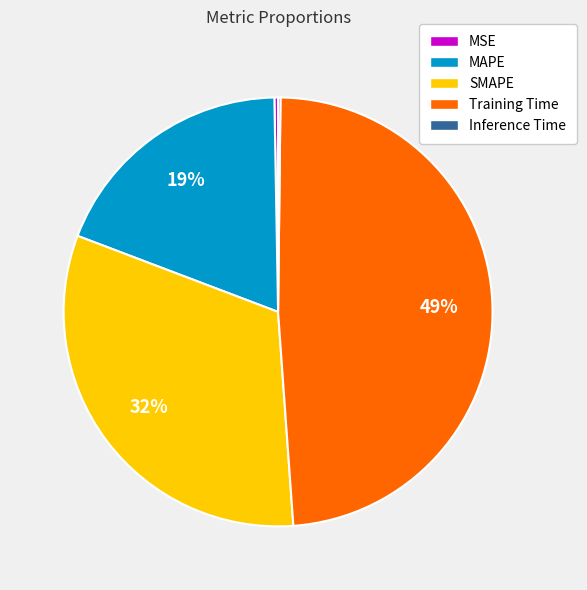

Which slice is the largest?

Training Time